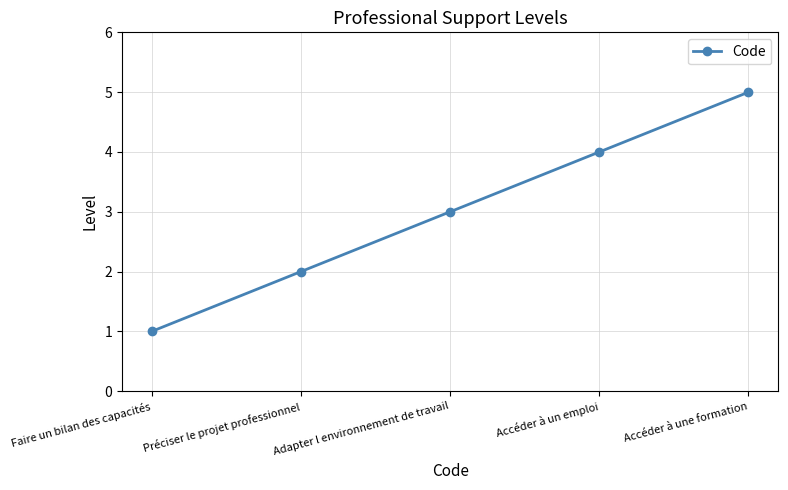

What is the difference between the maximum and minimum values?

4